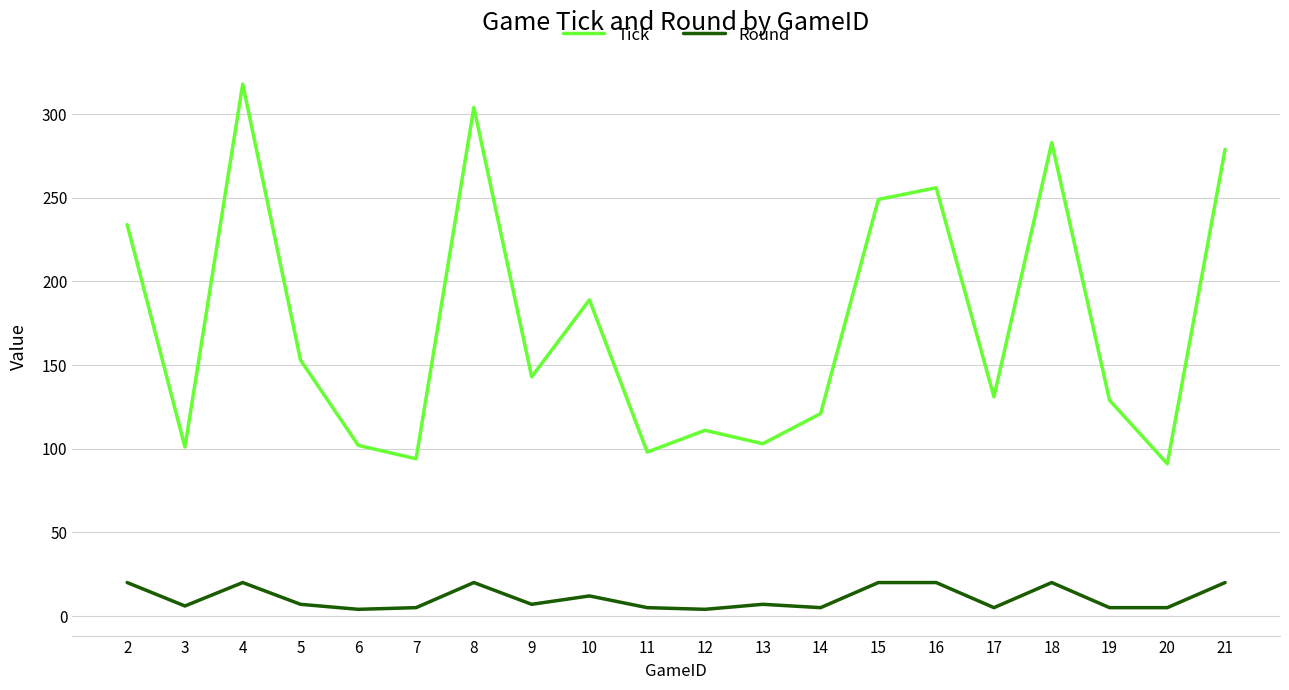

Which series has the largest range (max minus min)?

Tick